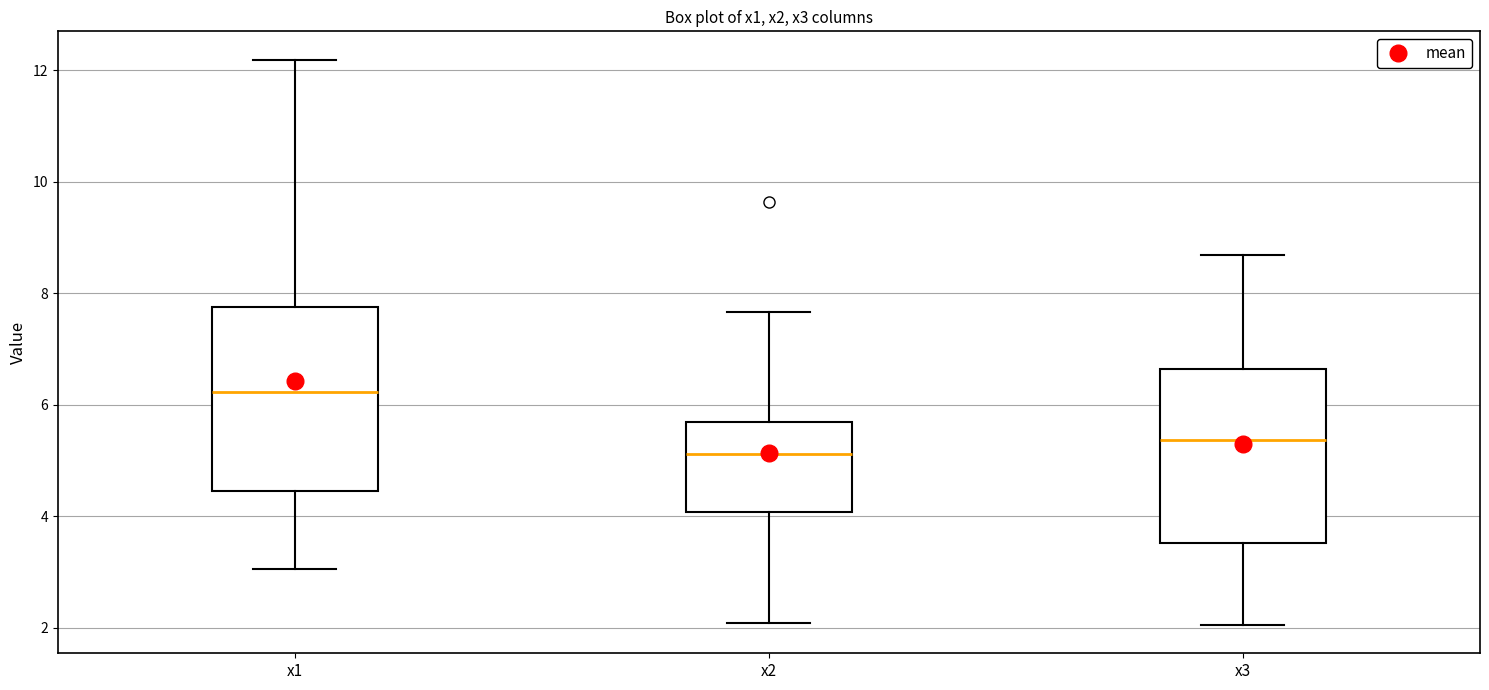

Where is the upper edge of the box for x2 on the y-axis? The values are not printed on the chart, so give them approximately, as read against the axis.

5.6